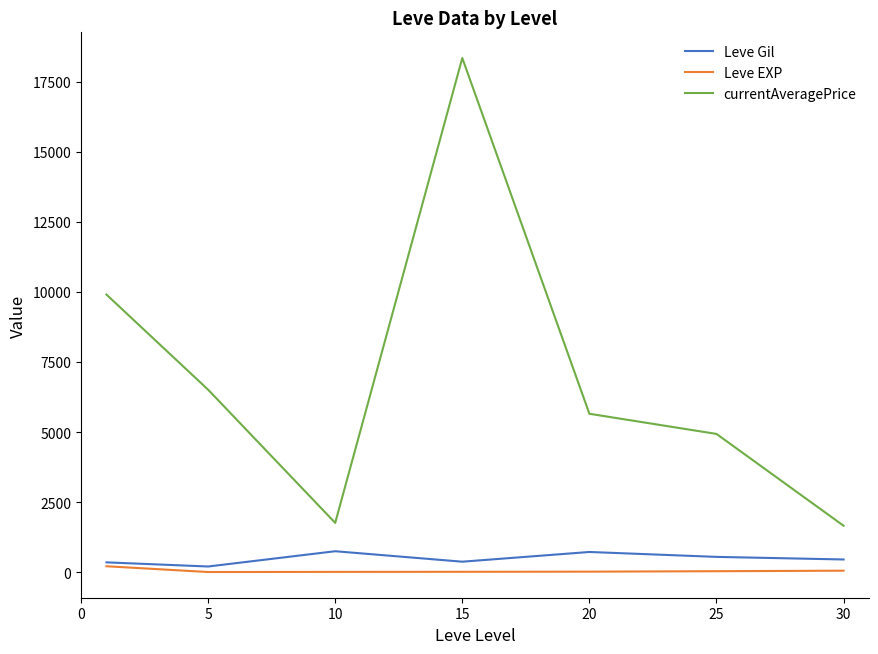

Which series has the widest spread of values?

currentAveragePrice